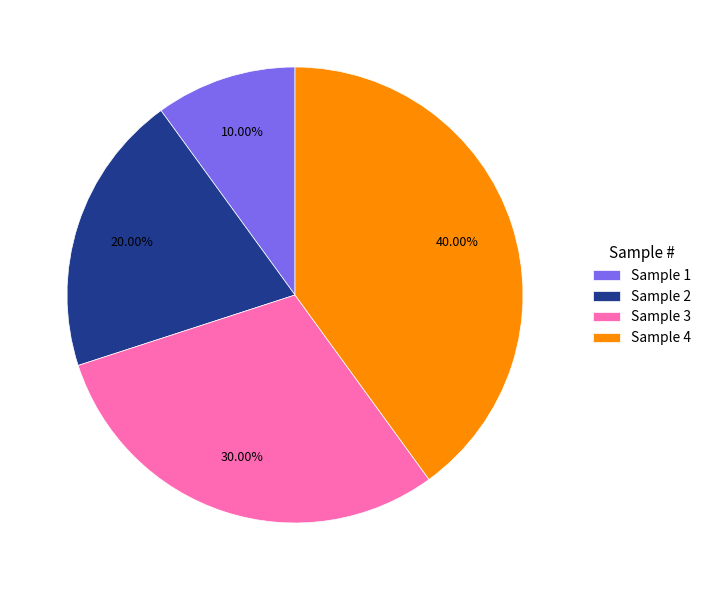

Is there a majority slice in this chart?

No